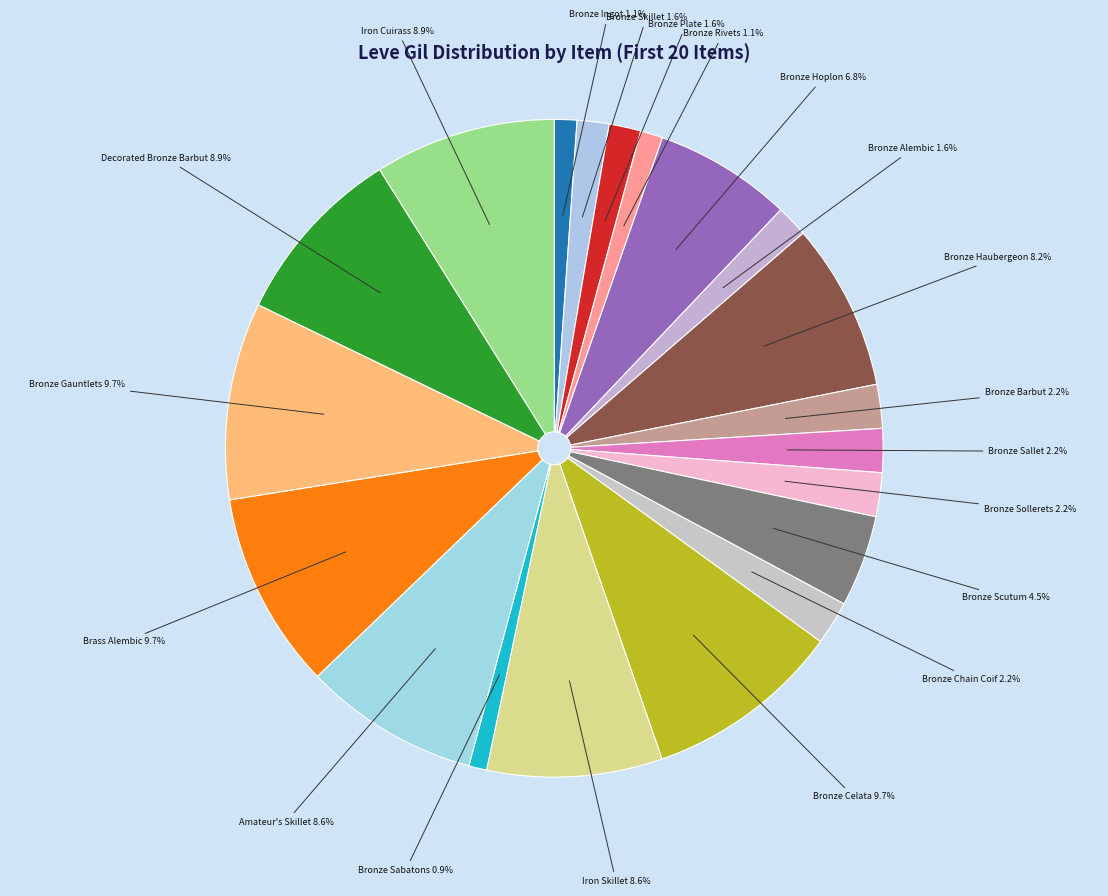

The Bronze Sollerets slice represents 9% of the pie. True or false?

False